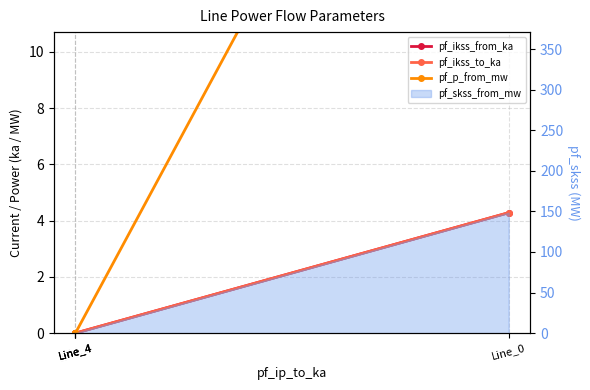

How many positive values does the pf_ikss_to_ka series have?

1